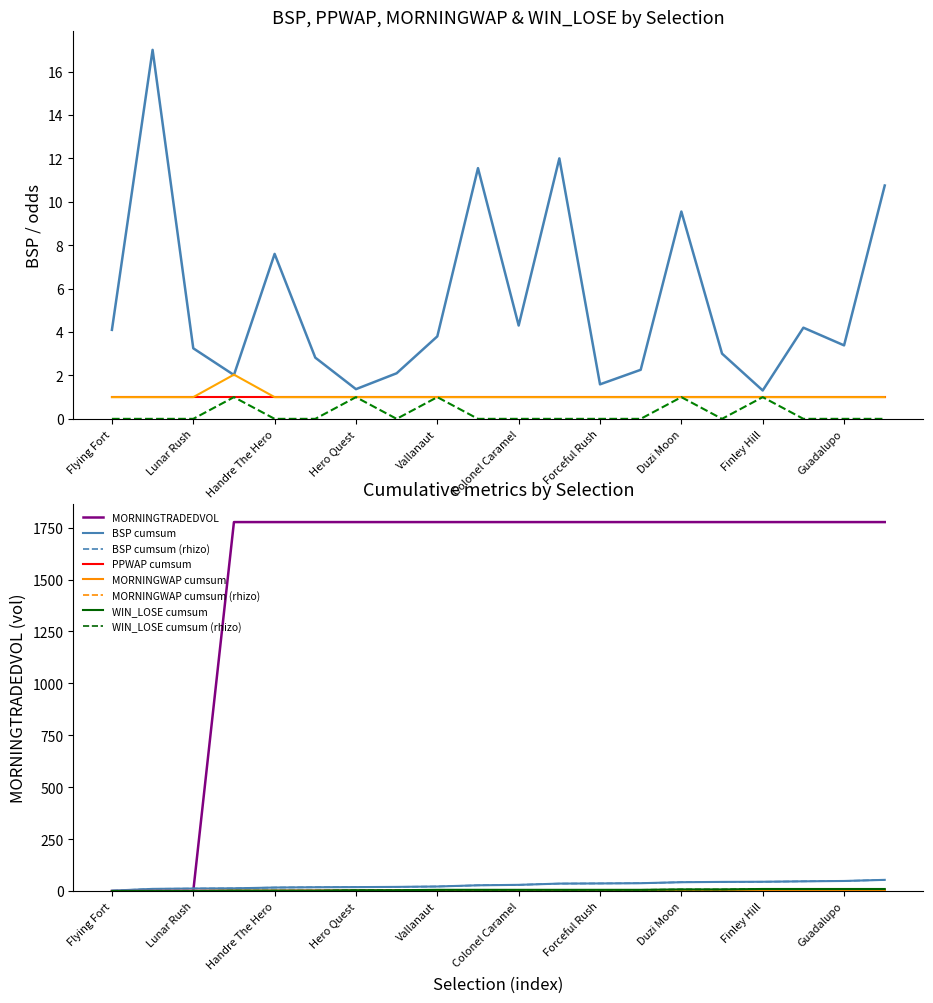

Reading left to right, transcribe all the data shown in this chart.

BSP: 4.1	17.0	3.2	2.0	7.6	2.8	1.4	2.1	3.8	11.6	4.3	12.0	1.6	2.3	9.6	3.0	1.3	4.2	3.4	10.8
MORNINGWAP: 1.0	1.0	1.0	2.0	1.0	1.0	1.0	1.0	1.0	1.0	1.0	1.0	1.0	1.0	1.0	1.0	1.0	1.0	1.0	1.0
WIN_LOSE: 0.0	0.0	0.0	1.0	0.0	0.0	1.0	0.0	1.0	0.0	0.0	0.0	0.0	0.0	1.0	0.0	1.0	0.0	0.0	0.0